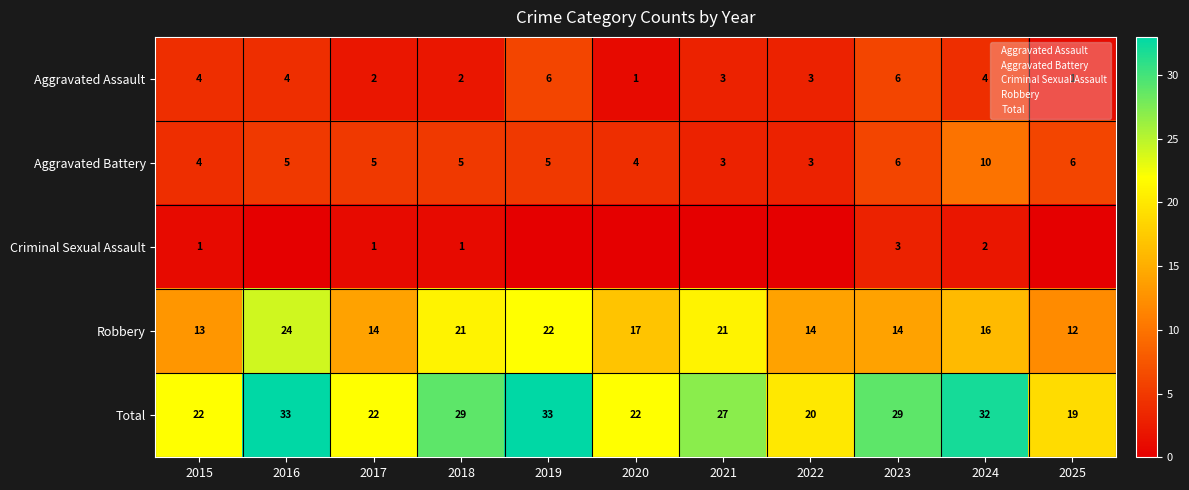

What is the difference between the second highest and second lowest values in the Aggravated Battery series?

3